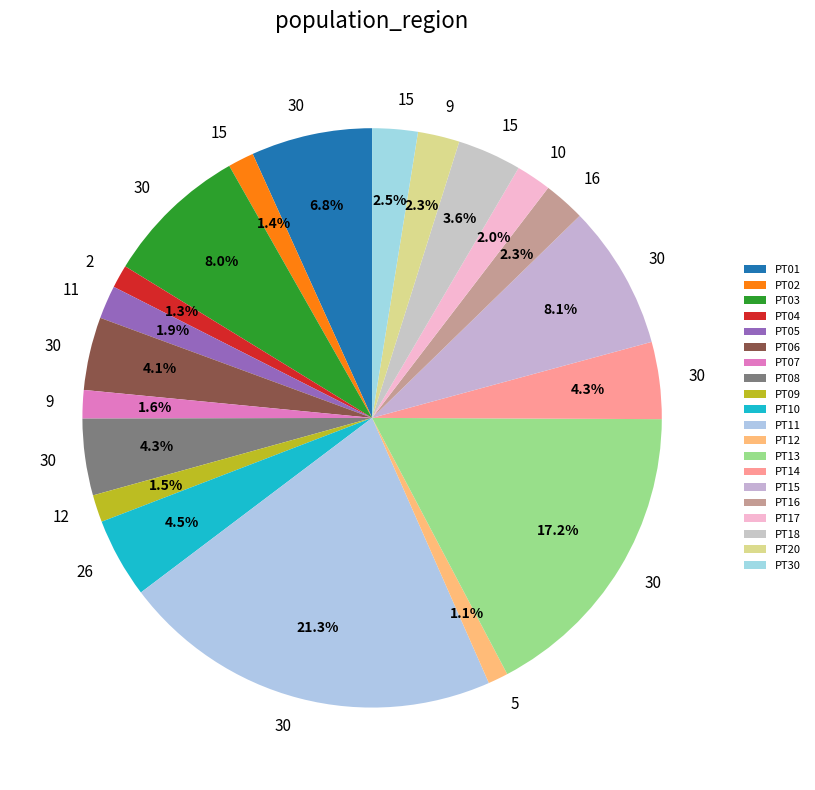

To the nearest percent, what is the difference between the PT30 and PT11 slice percentages?

19%